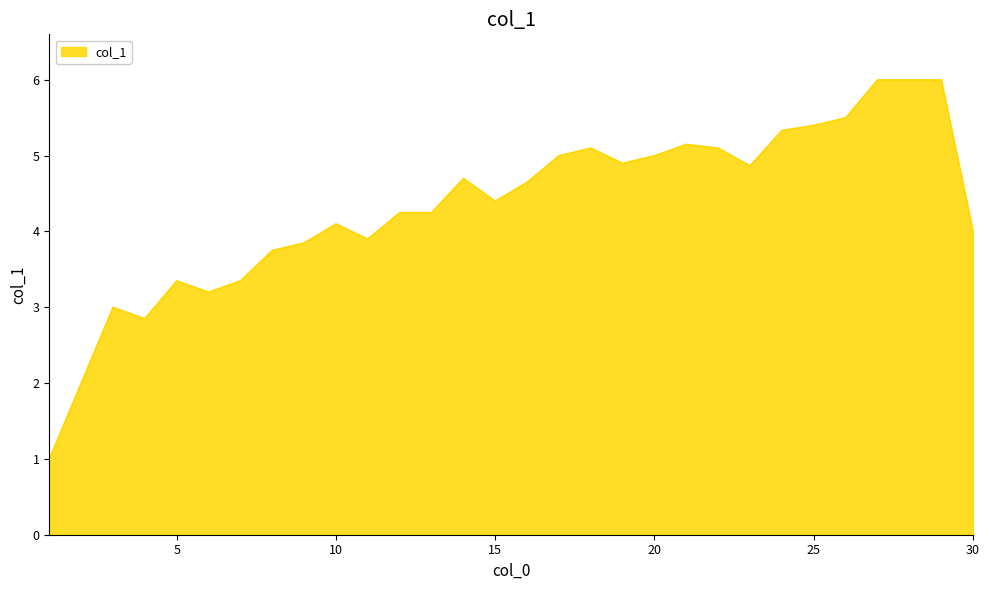

What is the minimum value shown in the chart?

1.0